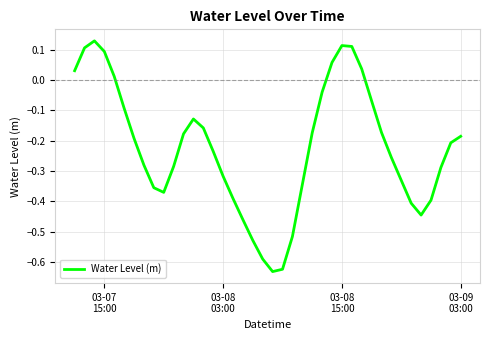

Reading right to left, extract all data points from this chart.

-0.2	-0.2	-0.3	-0.4	-0.4	-0.4	-0.3	-0.3	-0.2	-0.1	0.0	0.1	0.1	0.1	-0.0	-0.2	-0.3	-0.5	-0.6	-0.6	-0.6	-0.5	-0.5	-0.4	-0.3	-0.2	-0.2	-0.1	-0.2	-0.3	-0.4	-0.4	-0.3	-0.2	-0.1	0.0	0.1	0.1	0.1	0.0